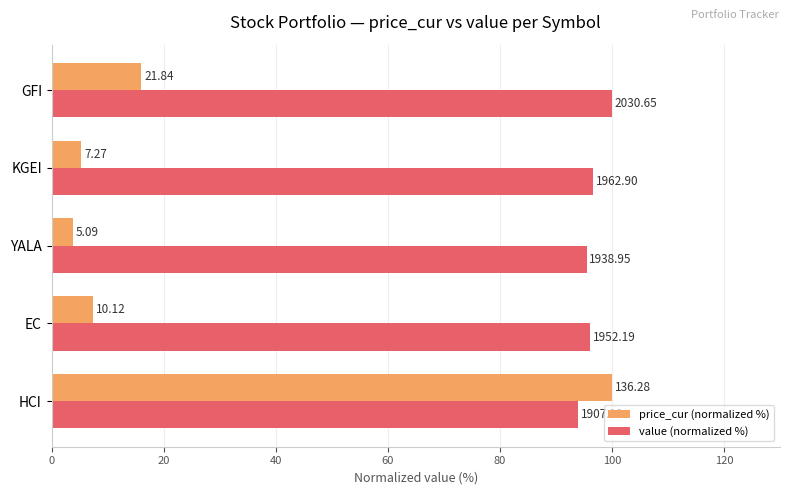

What are all the series names shown in the legend?

price_cur (normalized %), value (normalized %)